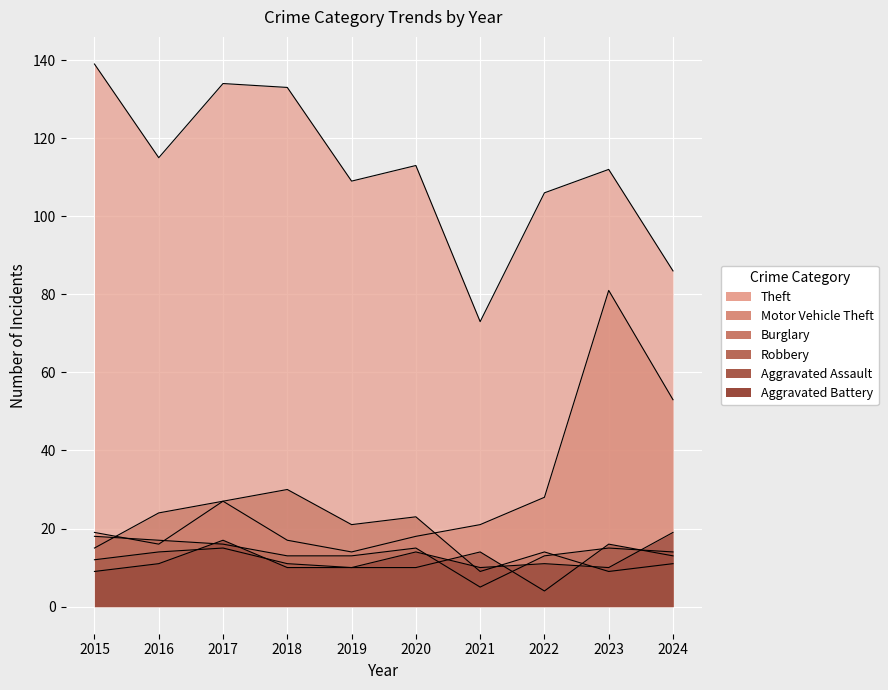

What is the sum of all Aggravated Assault values?

119